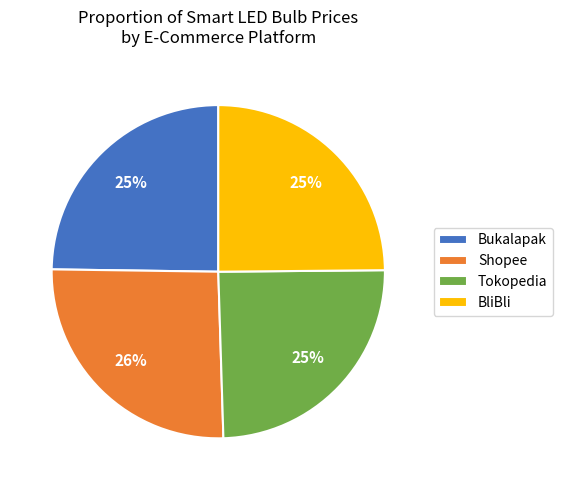

How many segments does this pie chart have?

4